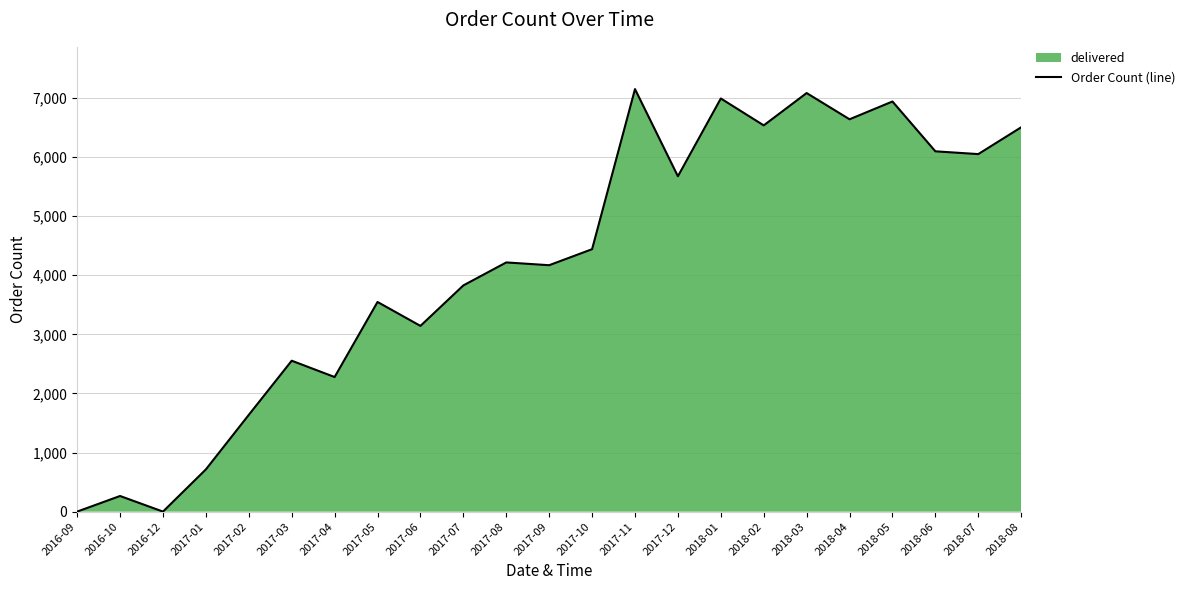

What position from the left is 2017-05?

8